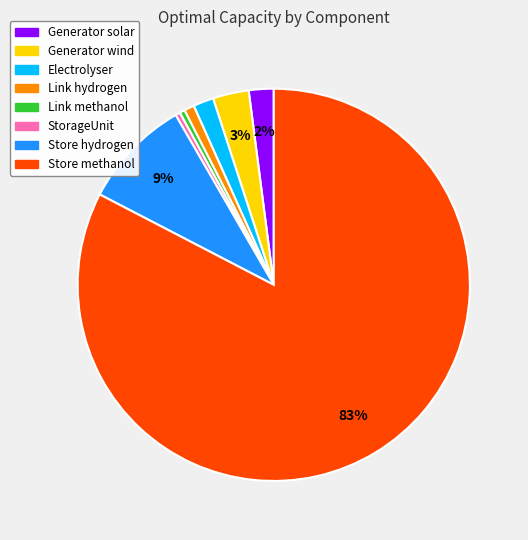

To the nearest percent, what portion does Electrolyser represent?

2%